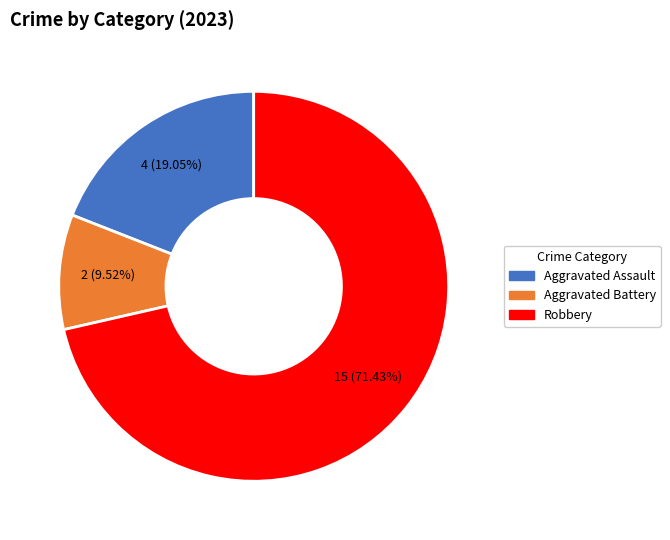

Rank the categories by value from highest to lowest.

Robbery, Aggravated Assault, Aggravated Battery